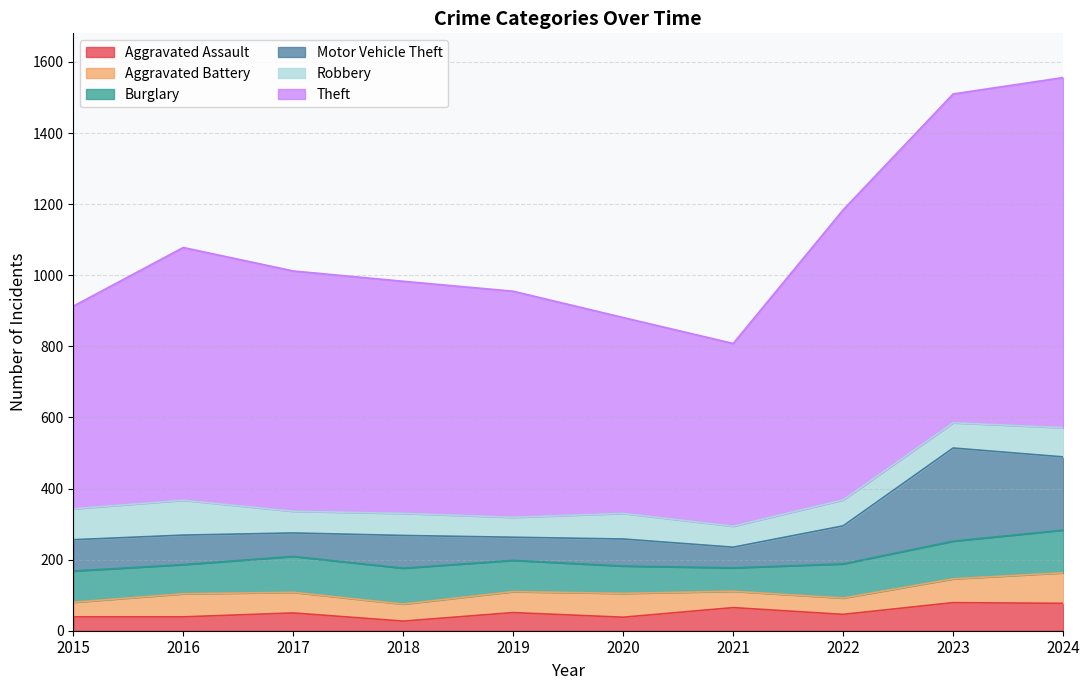

Which has a higher value, 2022 or 2018?

2022